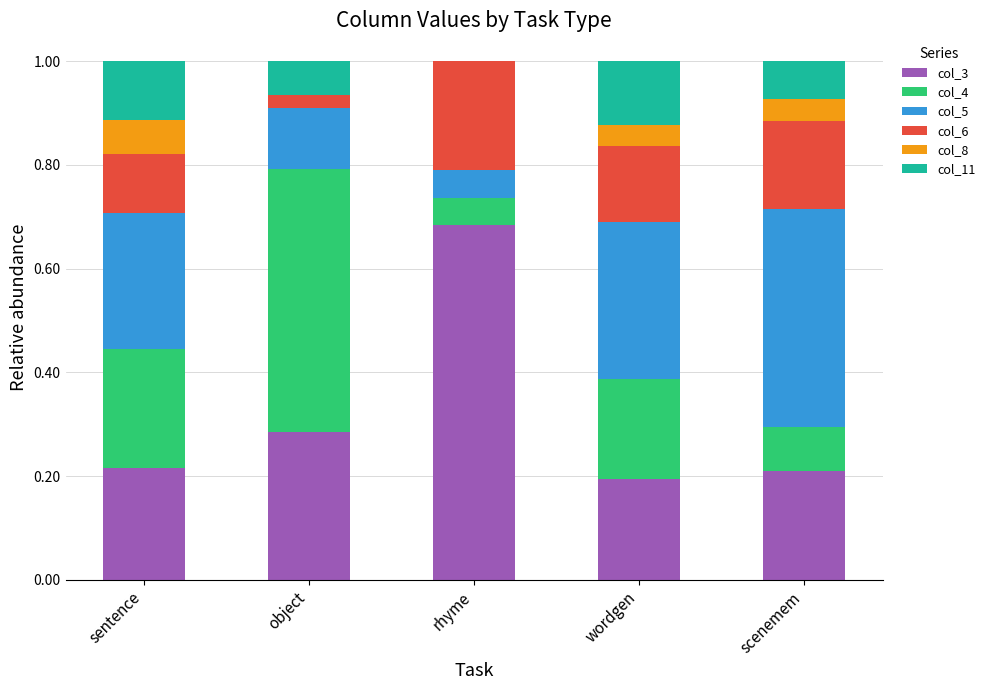

At which label does col_3 reach its peak?

rhyme